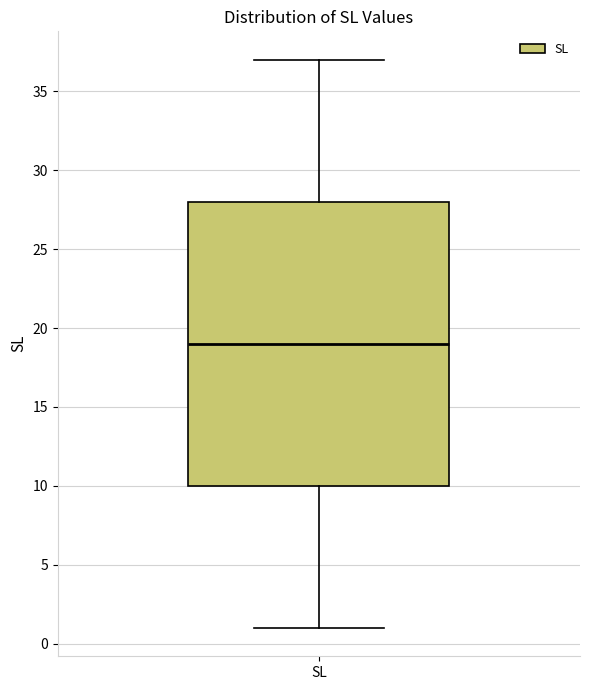

Read this box plot against the y-axis: the position of the median line, the range covered by the box, and the ends of both whiskers. The values are not printed on the chart, so give them approximately, as read against the axis.

median 19, box 10 to 28, whiskers 1 to 37